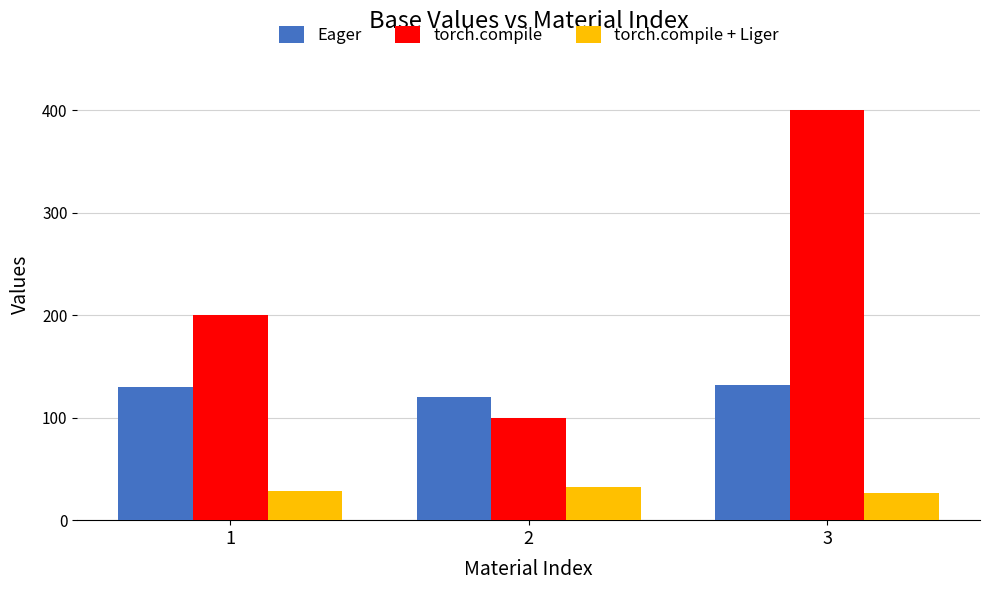

Which series changed the most between 2 and 3?

torch.compile